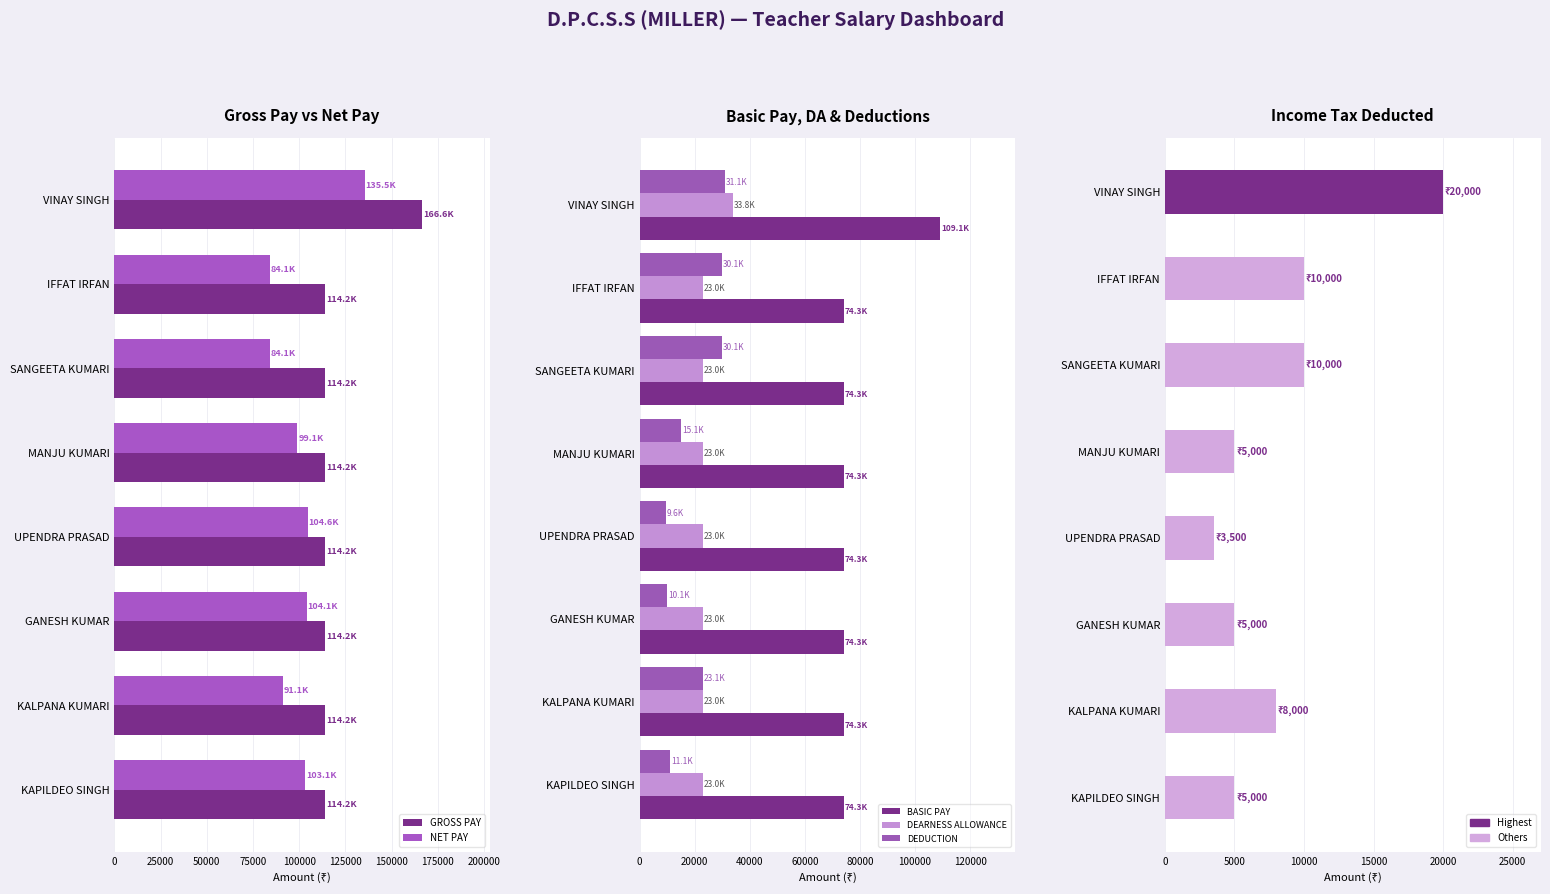

What is the value of the DEARNESS ALLOWANCE bar at the 1st from the left?

33821